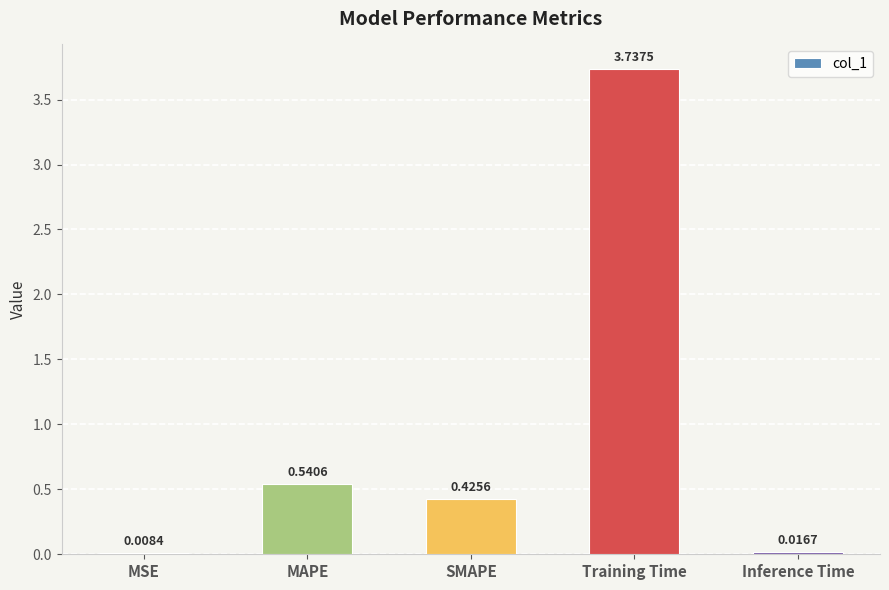

What is the sum of all values?

4.7